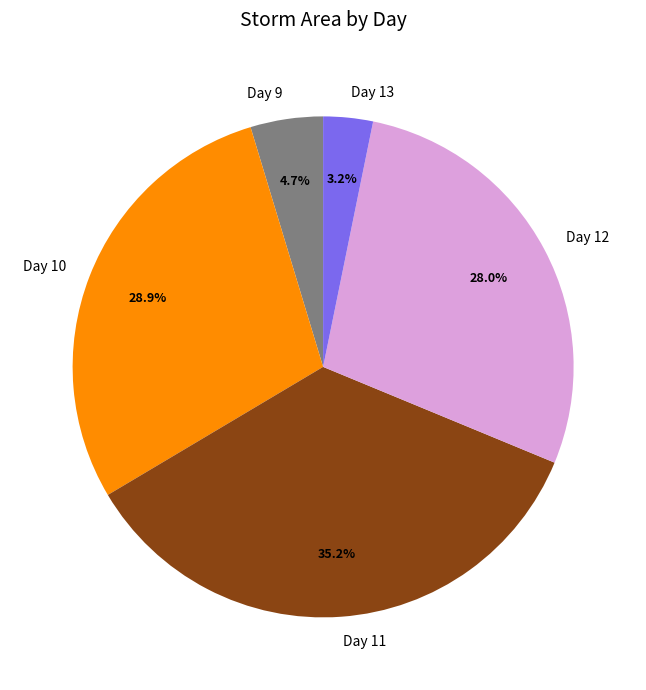

How many segments does this pie chart have?

5